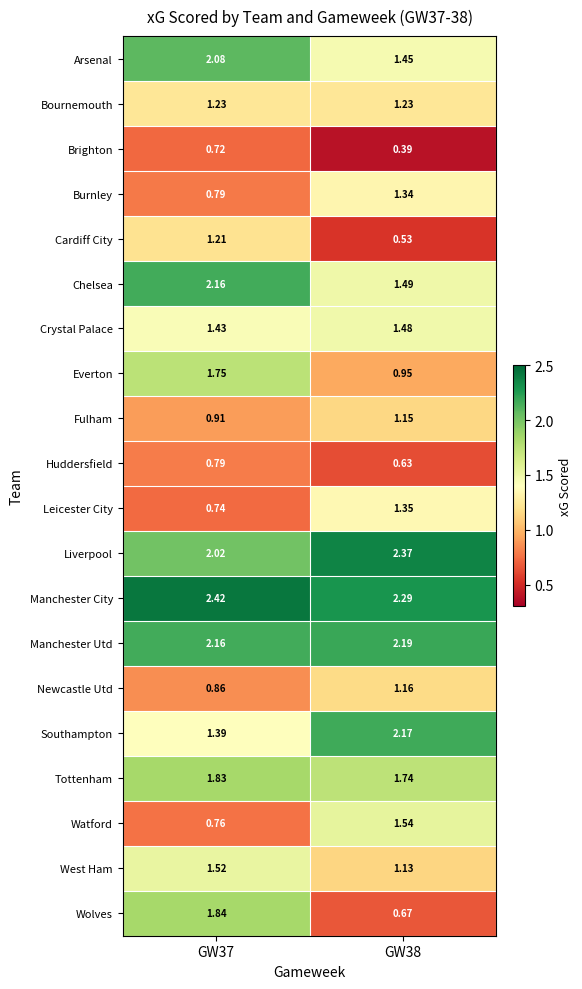

Rank the series at GW38 from highest to lowest value.

Liverpool, Manchester City, Manchester Utd, Southampton, Tottenham, Watford, Chelsea, Crystal Palace, Arsenal, Leicester City, Burnley, Bournemouth, Newcastle Utd, Fulham, West Ham, Everton, Wolves, Huddersfield, Cardiff City, Brighton